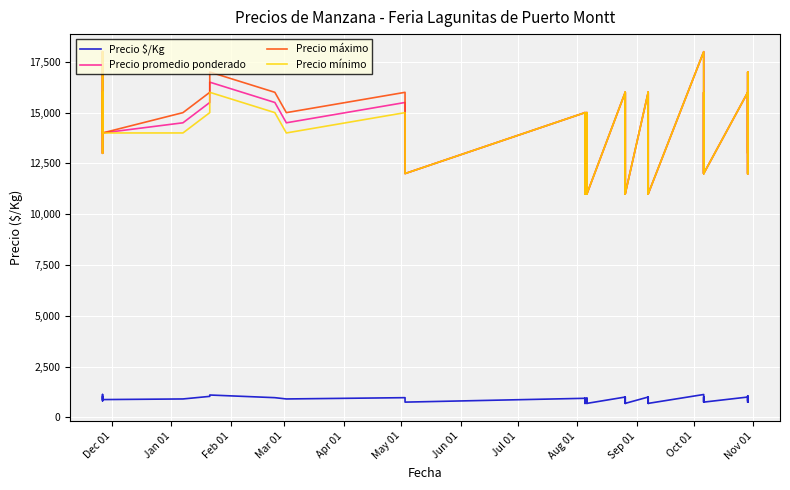

True or false: Precio mínimo has more than 2 points higher than both neighbors.

True